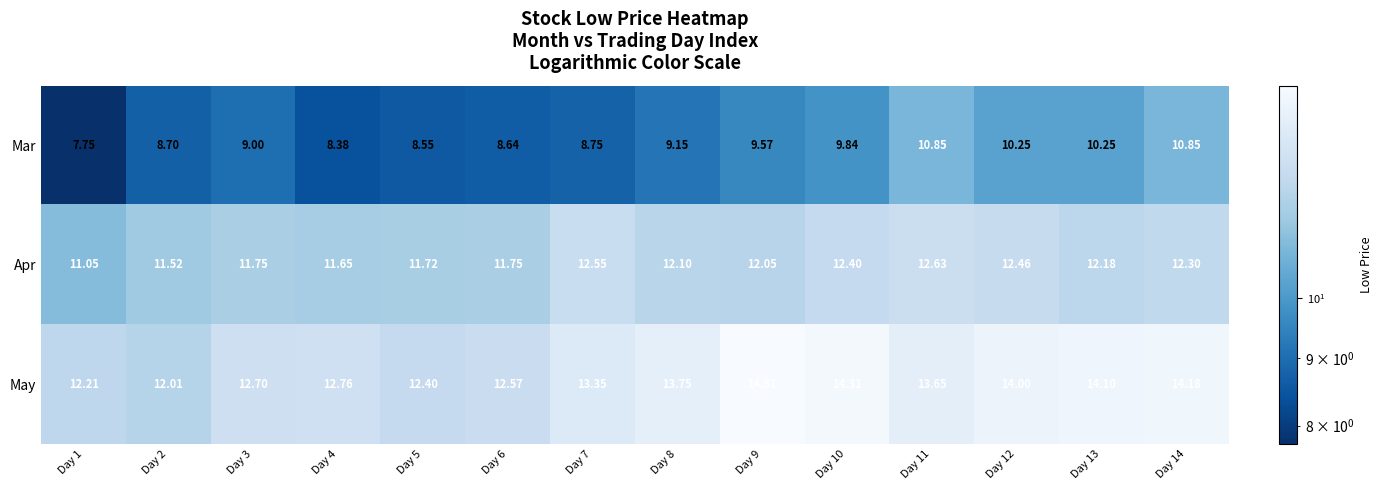

Which series has the widest spread of values?

Mar